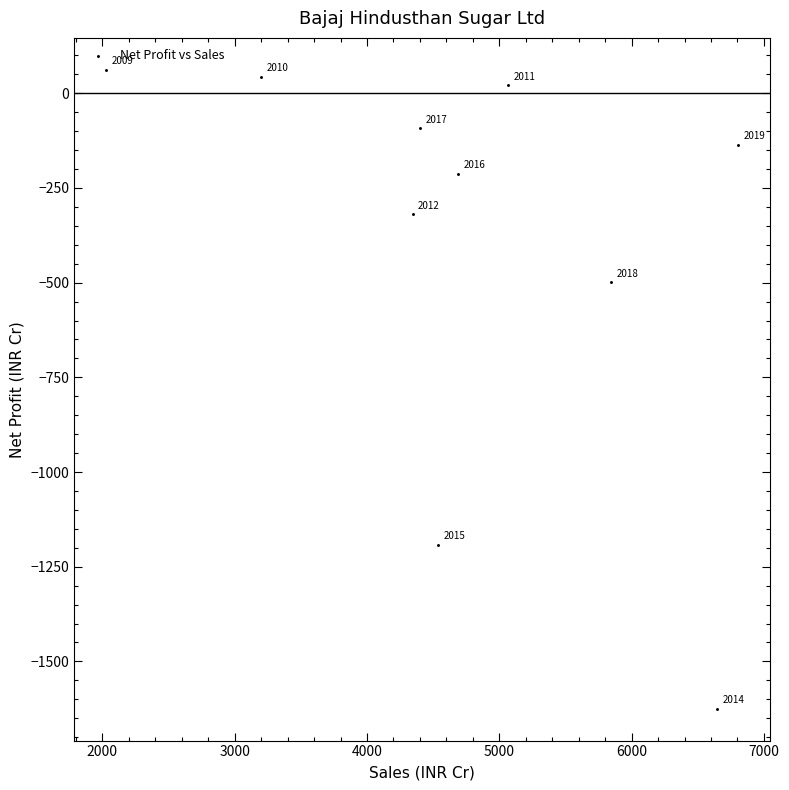

What Y value in the scatter plot is closest to -781?

-499.6